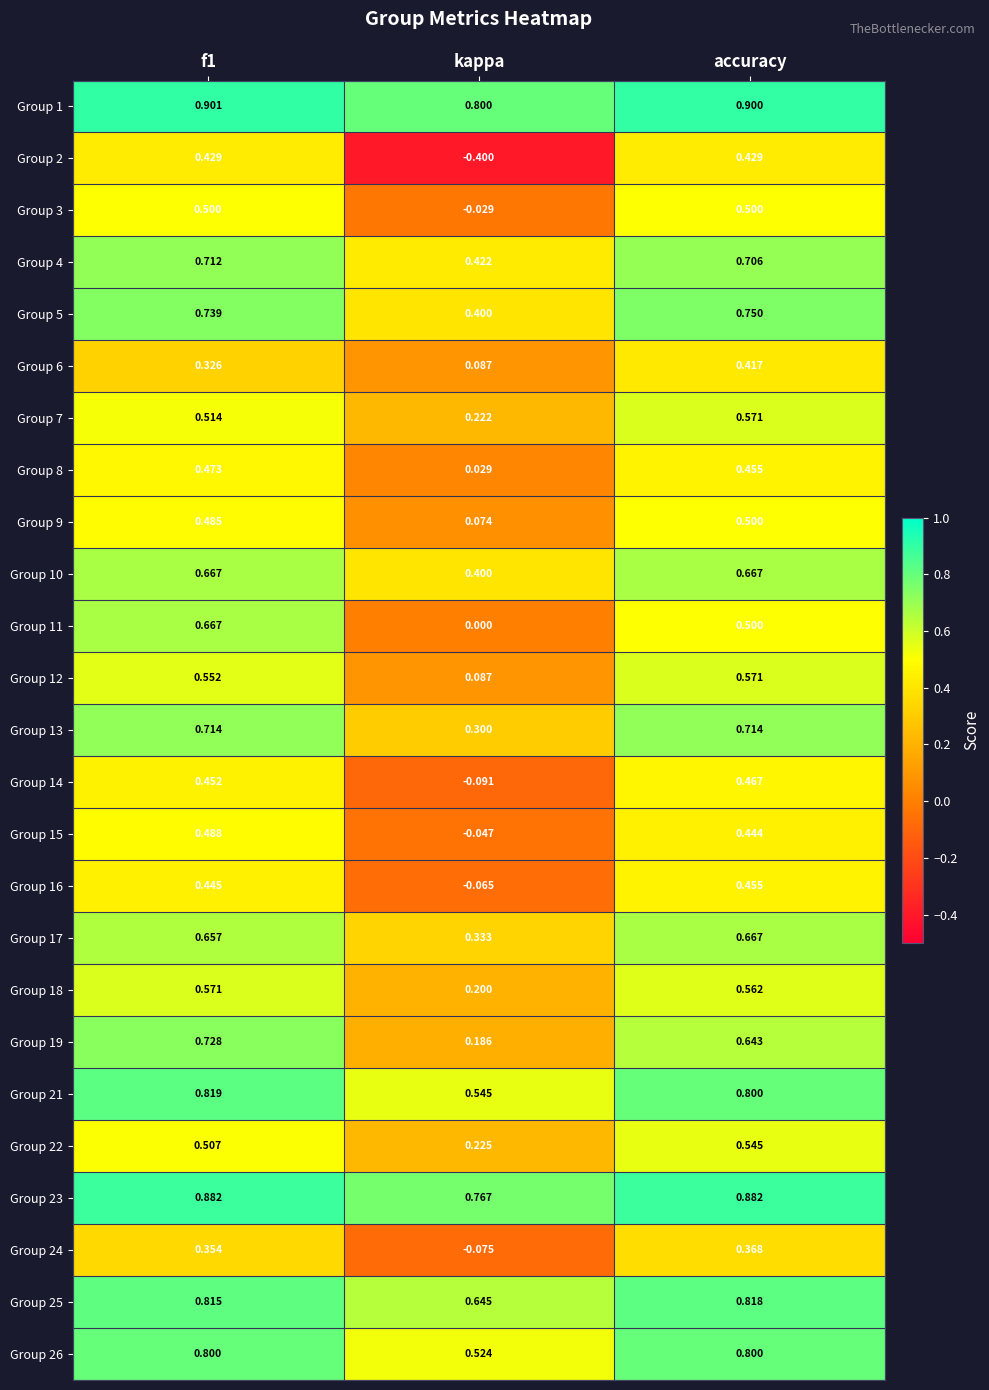

At how many categories does at least one series exceed 0?

3